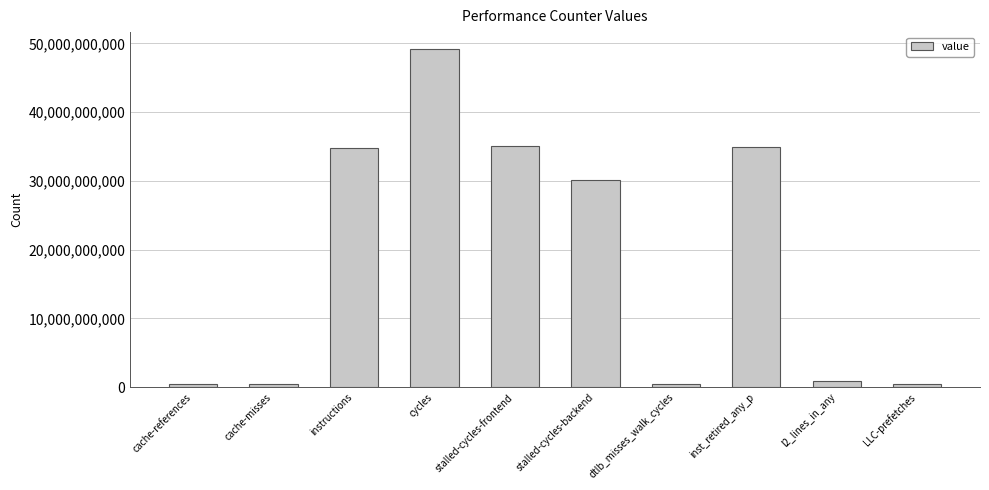

How many categories are shown in the chart?

10